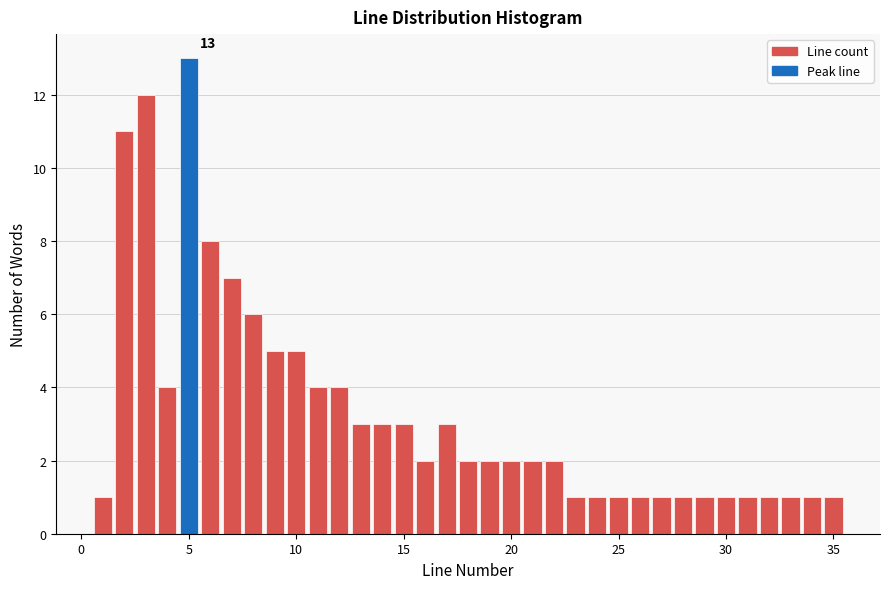

Around what value on the x-axis is the tallest bar? Give the approximate position of its centre, as read against the axis.

5.0